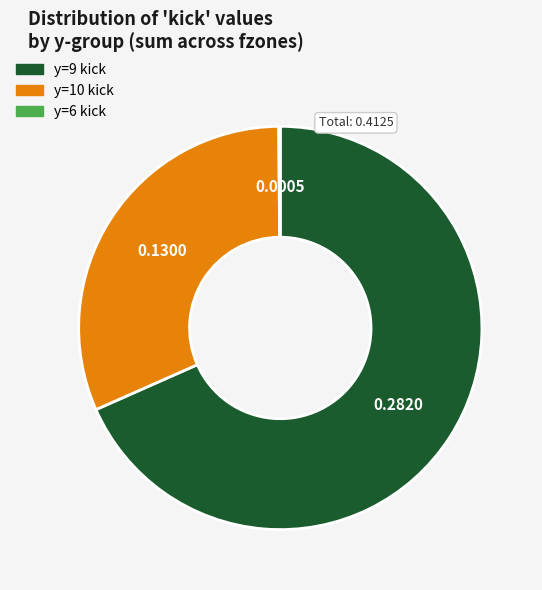

Which category has the biggest portion of the pie?

y=9